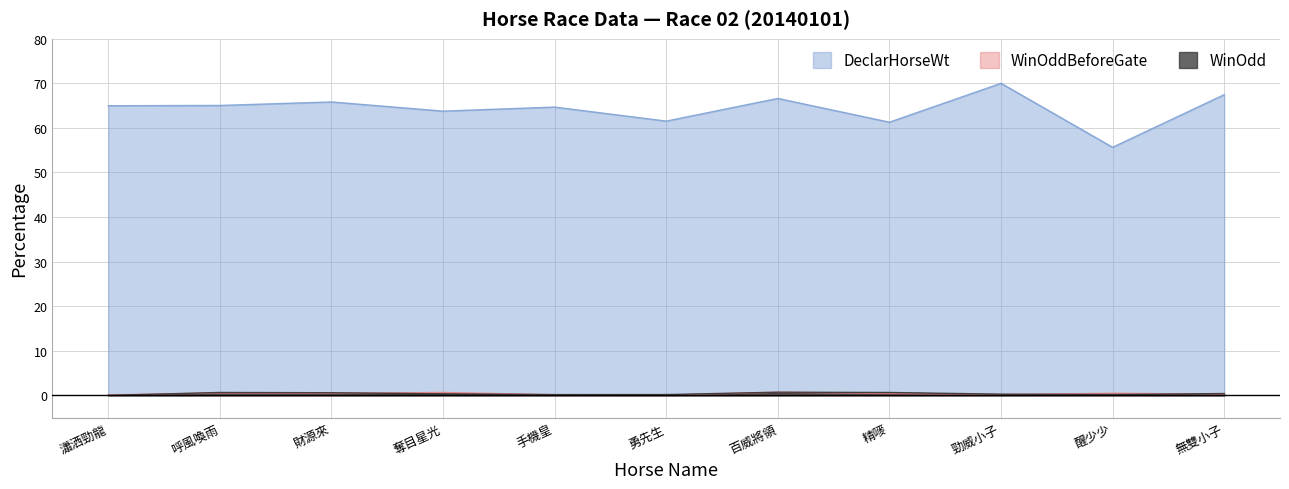

The value of DeclarHorseWt at 無雙小子 is 67.5. True or false?

True